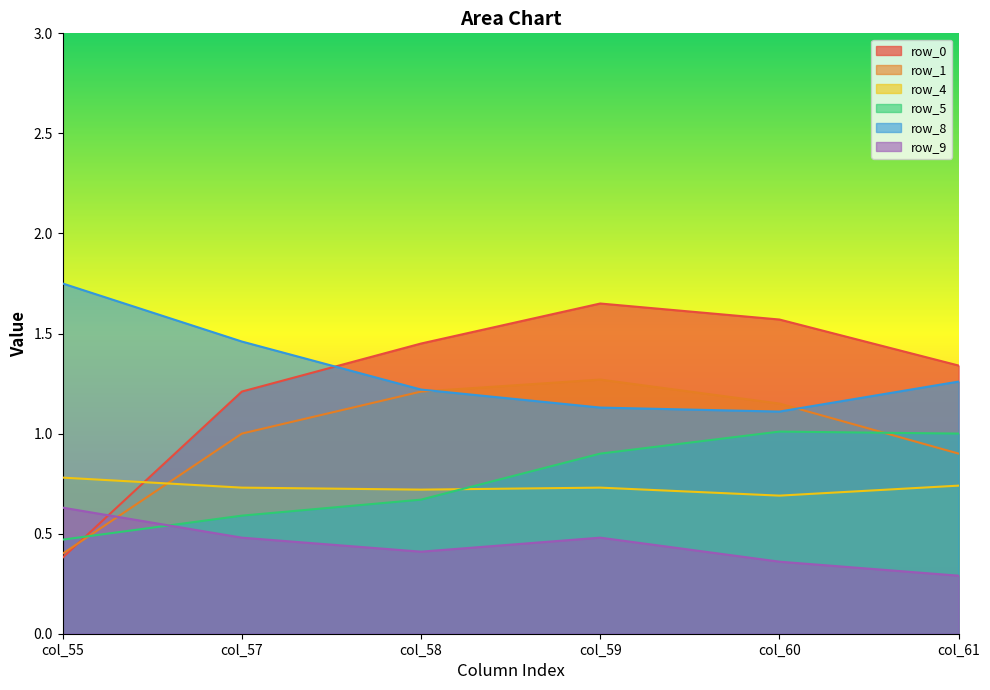

What is the approximate value of row_9 at col_55?

0.6